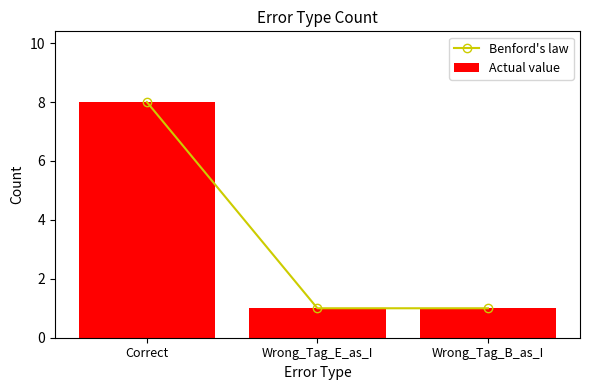

Rank the series by their maximum value, from highest to lowest.

Benford's law, Actual value